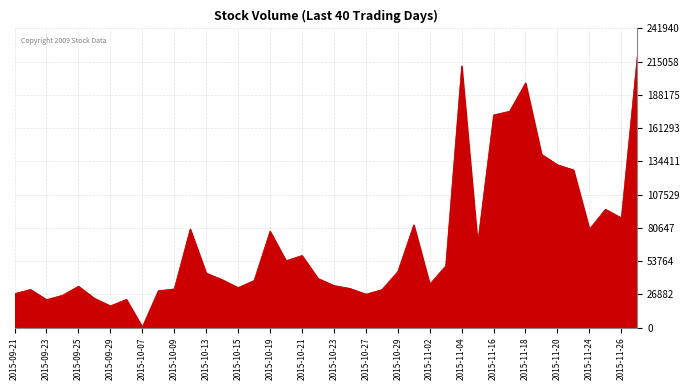

How many lines are shown in the chart?

1